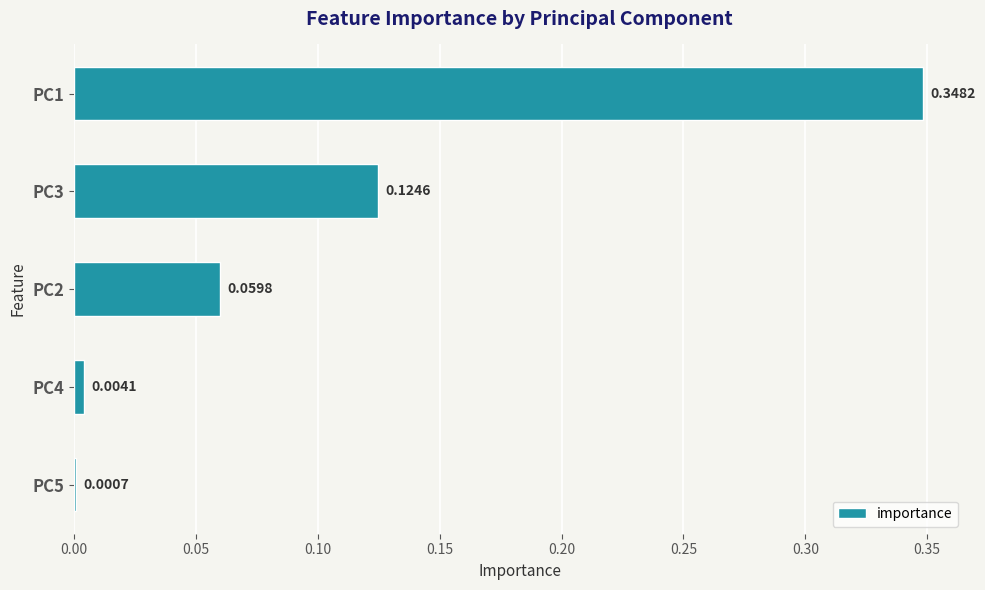

Between PC5 and PC1, which is larger?

PC1